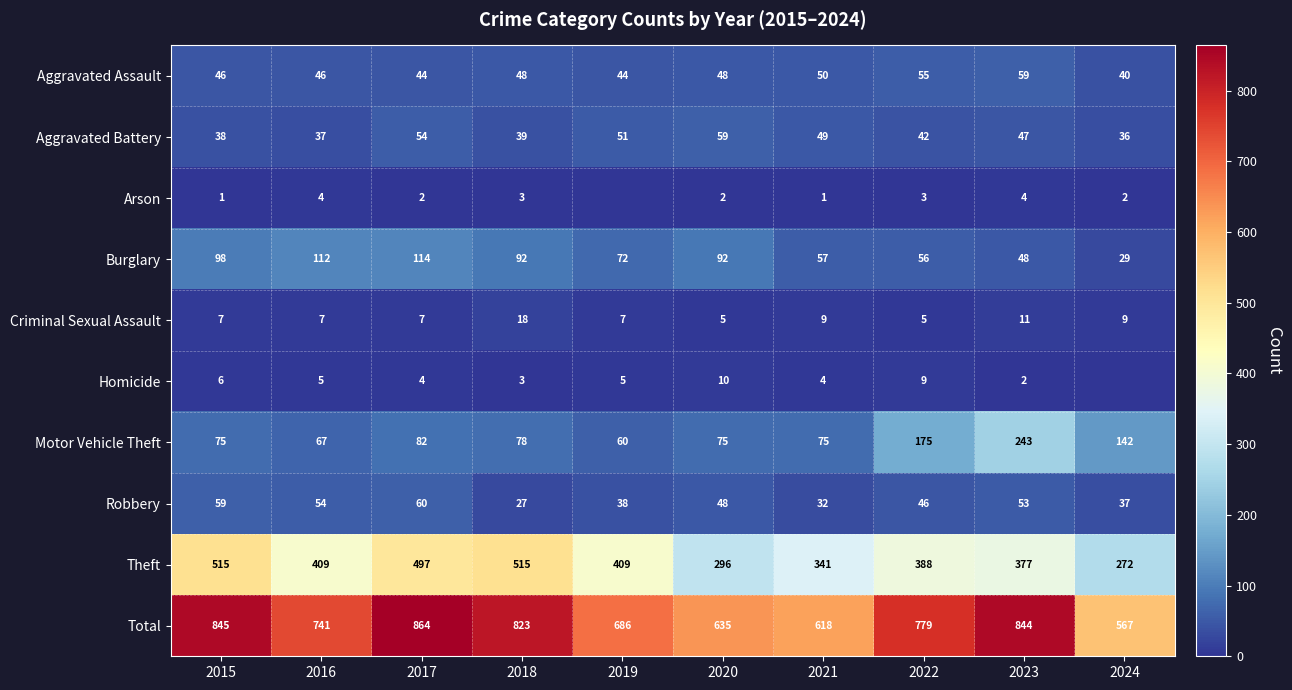

Read the Aggravated Assault value at 2023.

59